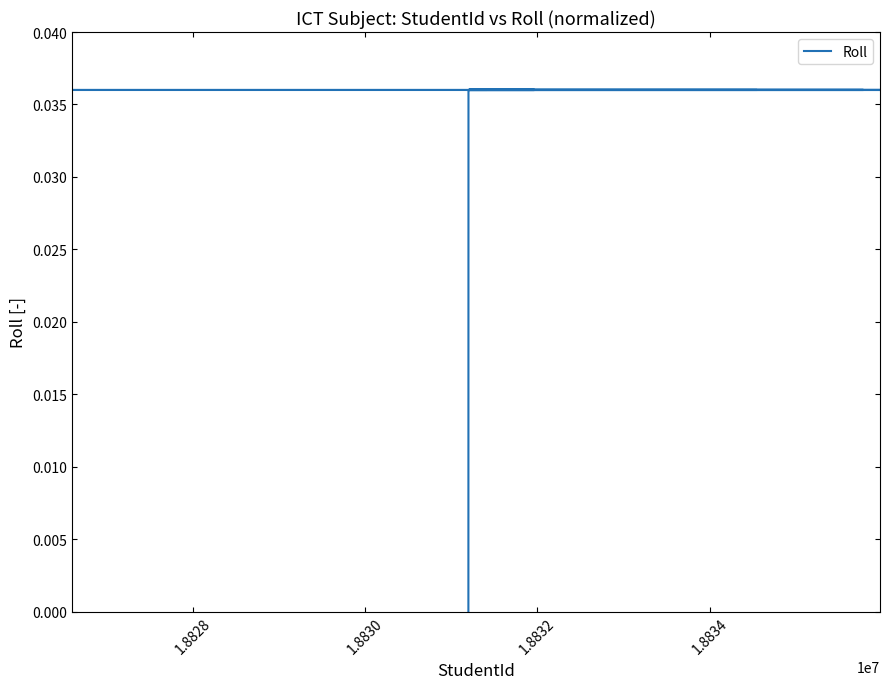

How many categories are shown in the chart?

40